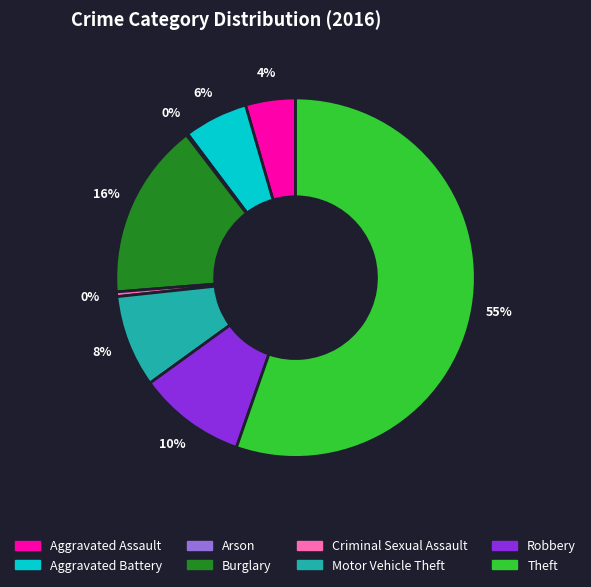

Which category has the biggest portion of the pie?

Theft